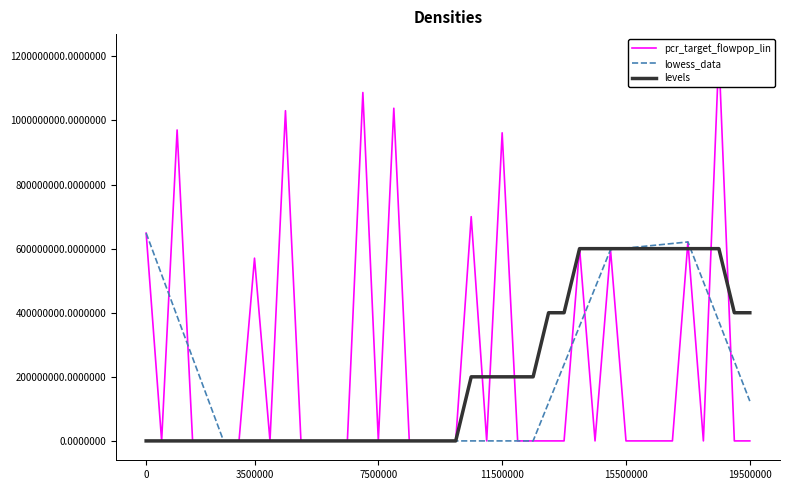

The value of pcr_target_flowpop_lin at 22 is -660168142.6. True or false?

False